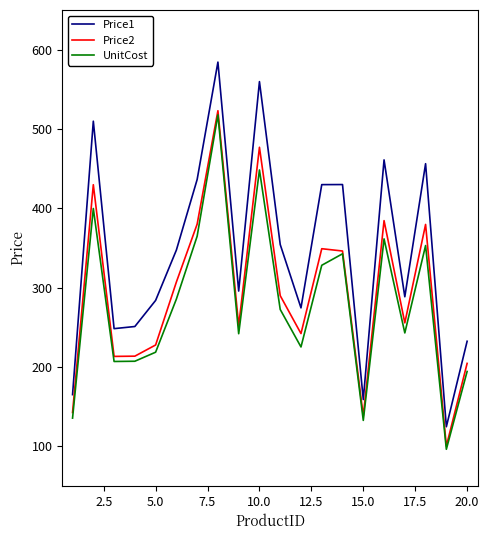

True or false: Price1 and Price2 cross at least once.

False